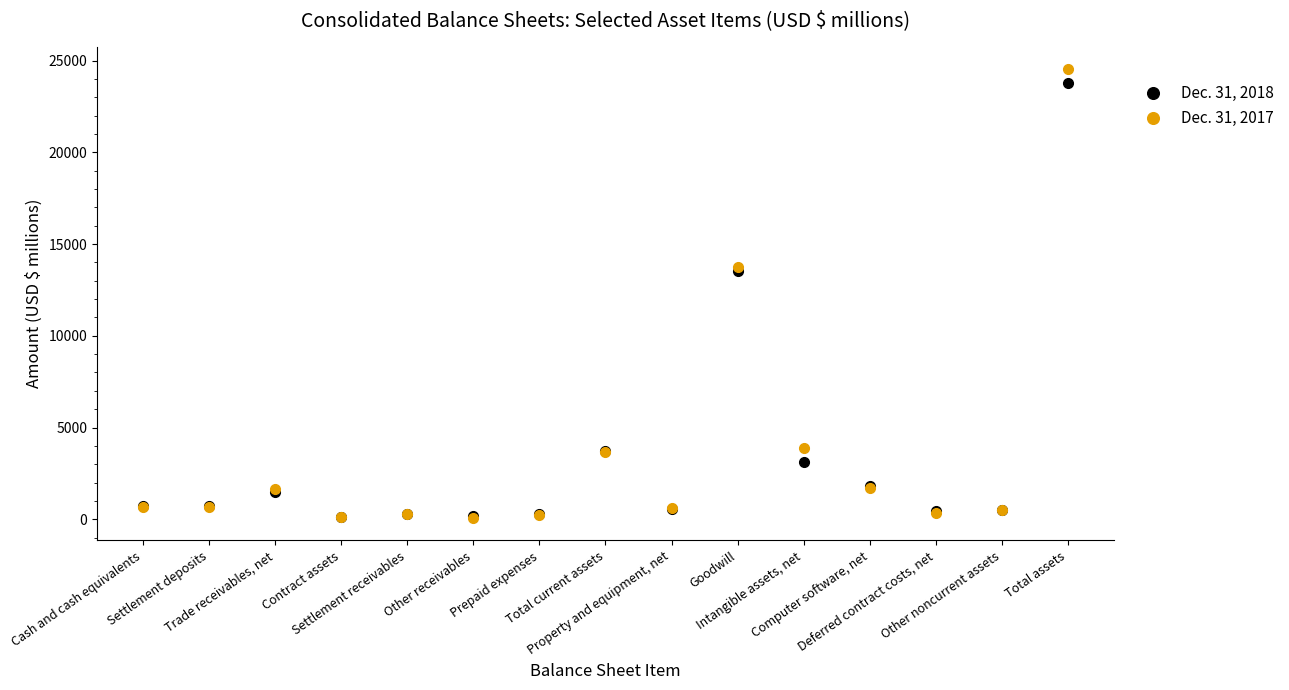

What is the difference between the maximum and second lowest values in the Dec. 31, 2017 series?

24418